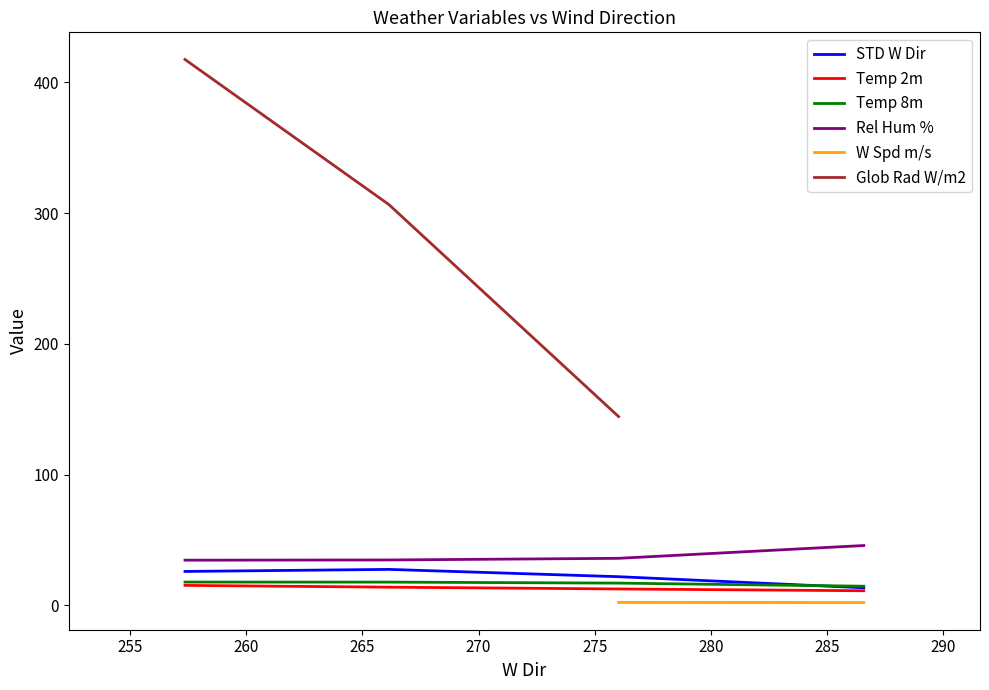

True or false: Rel Hum % and Temp 8m intersect in this chart.

False